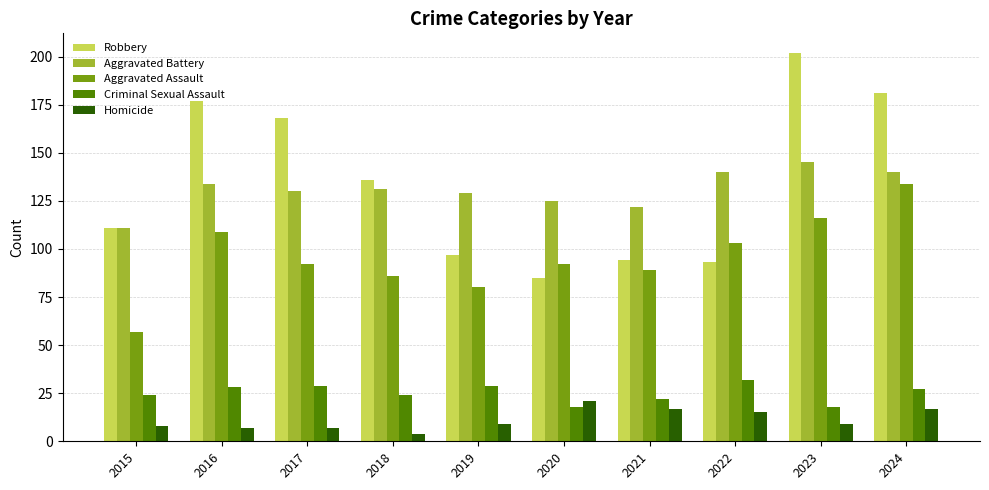

Reading right to left, extract all data points from this chart.

Robbery: 2024=181	2023=202	2022=93	2021=94	2020=85	2019=97	2018=136	2017=168	2016=177	2015=111
Aggravated Battery: 2024=140	2023=145	2022=140	2021=122	2020=125	2019=129	2018=131	2017=130	2016=134	2015=111
Aggravated Assault: 2024=134	2023=116	2022=103	2021=89	2020=92	2019=80	2018=86	2017=92	2016=109	2015=57
Criminal Sexual Assault: 2024=27	2023=18	2022=32	2021=22	2020=18	2019=29	2018=24	2017=29	2016=28	2015=24
Homicide: 2024=17	2023=9	2022=15	2021=17	2020=21	2019=9	2018=4	2017=7	2016=7	2015=8